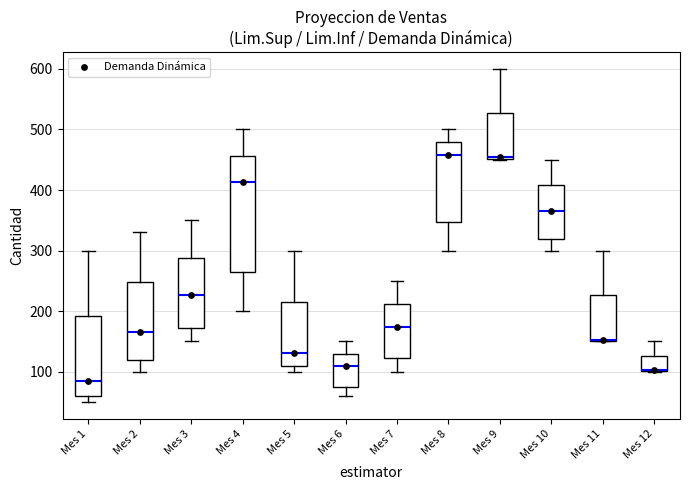

Comparing the boxes themselves (not the whiskers), which one is the tallest?

Mes 4